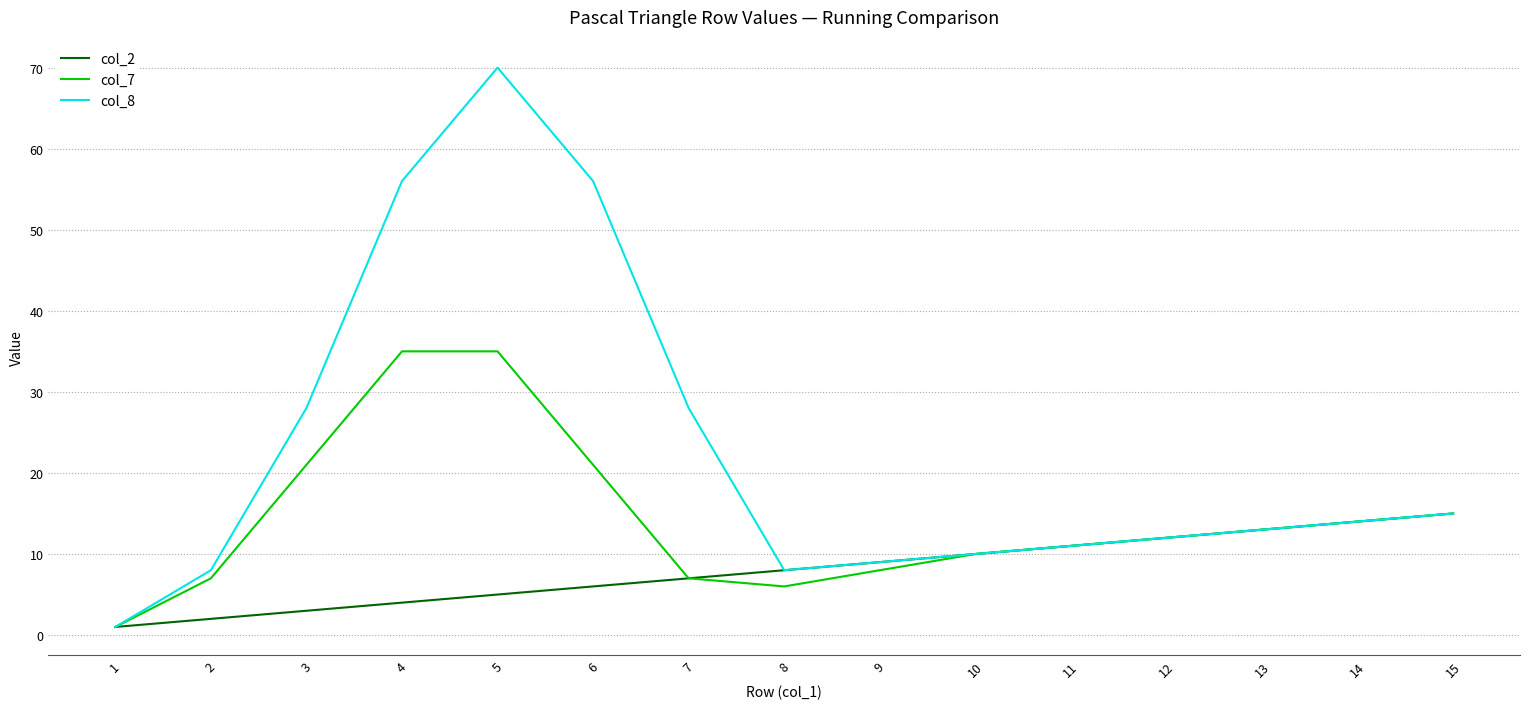

List the series in order of their overall mean, highest first.

col_8, col_7, col_2